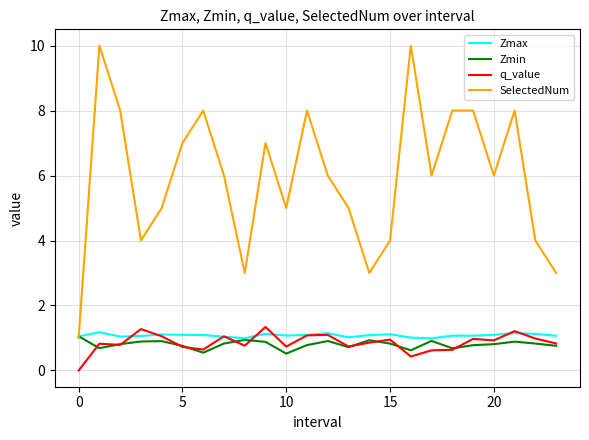

Which series has the largest range (max minus min)?

SelectedNum